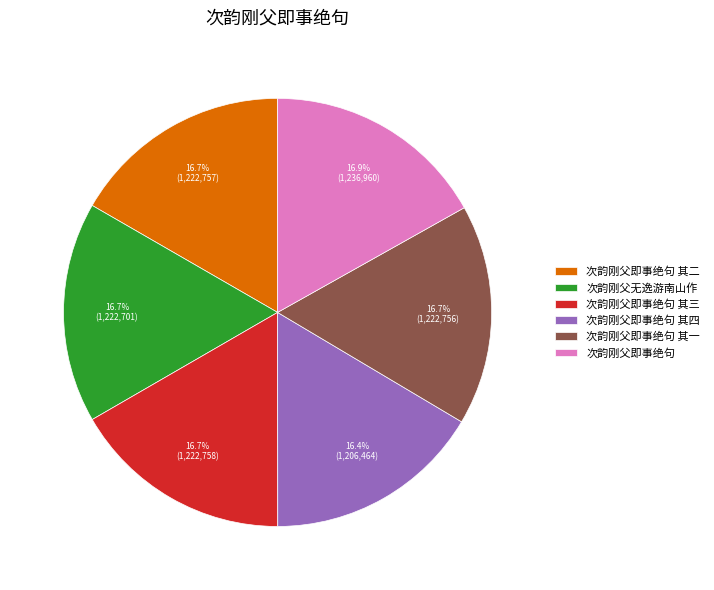

Is it true that 次韵刚父即事绝句 其四 is 28% of the pie?

False